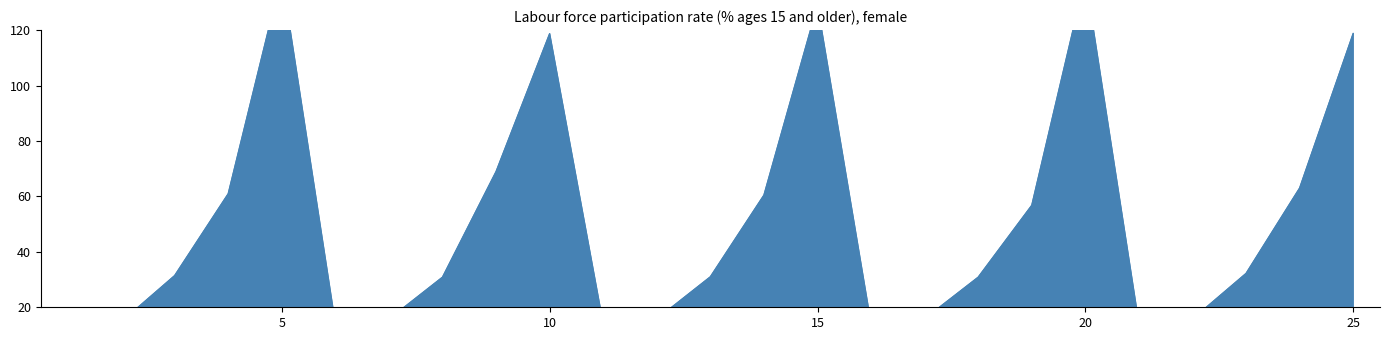

At which category does the data reach its first local peak?

5